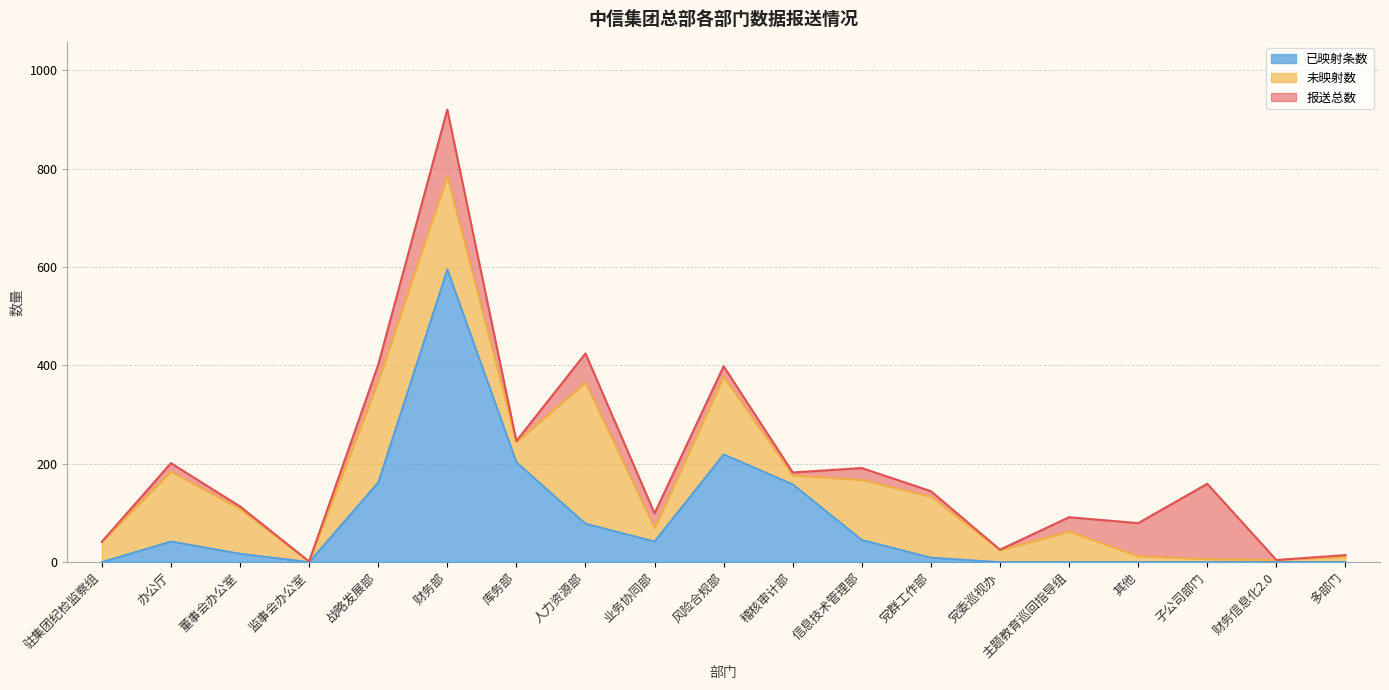

At which category is the sum across all series the highest?

财务部